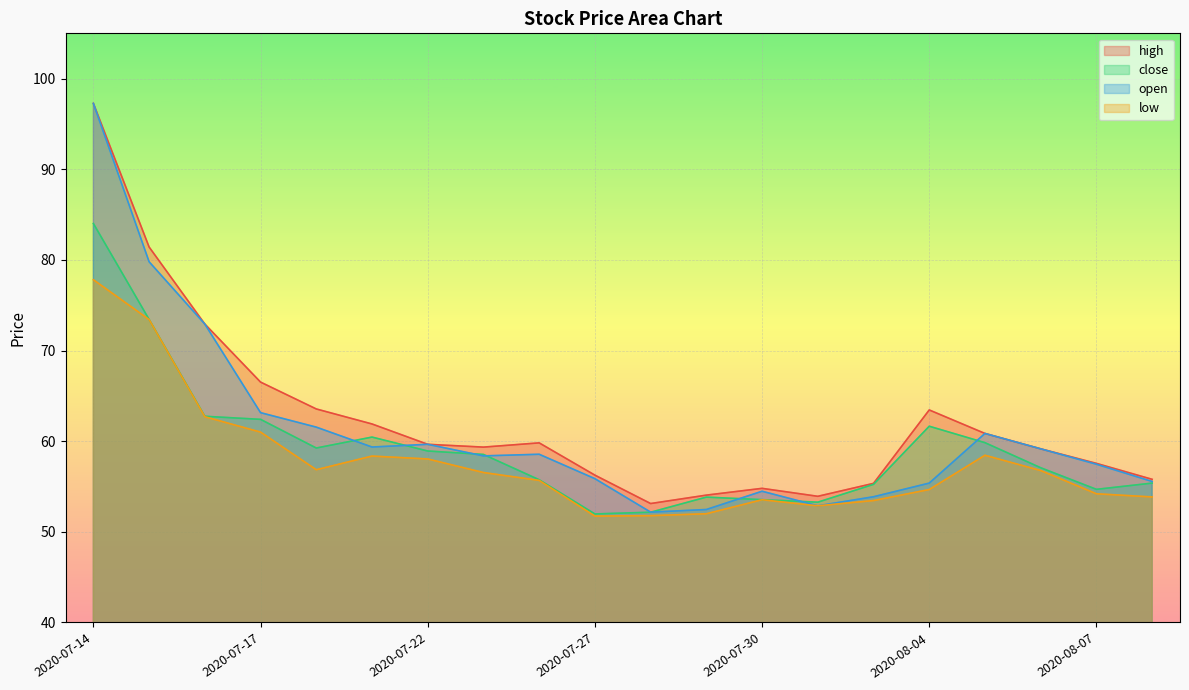

What position from the left is 2020-07-27?

10